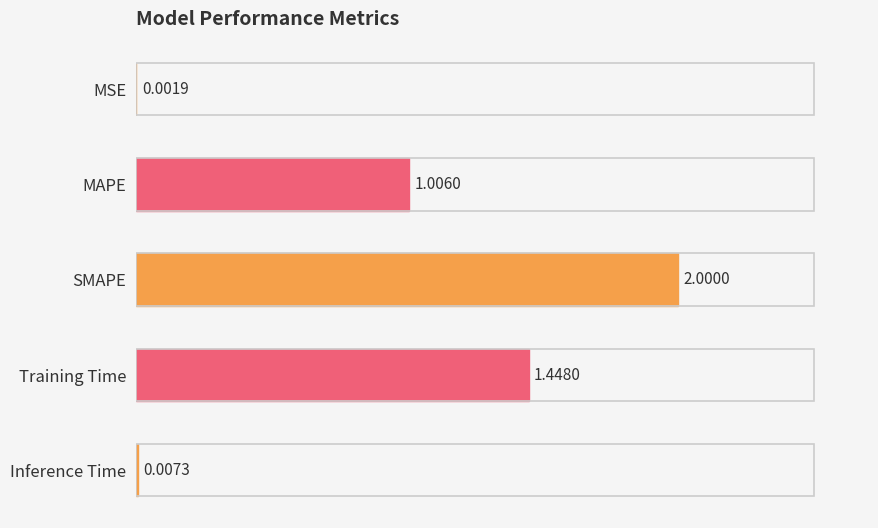

What is the greatest value displayed?

2.0